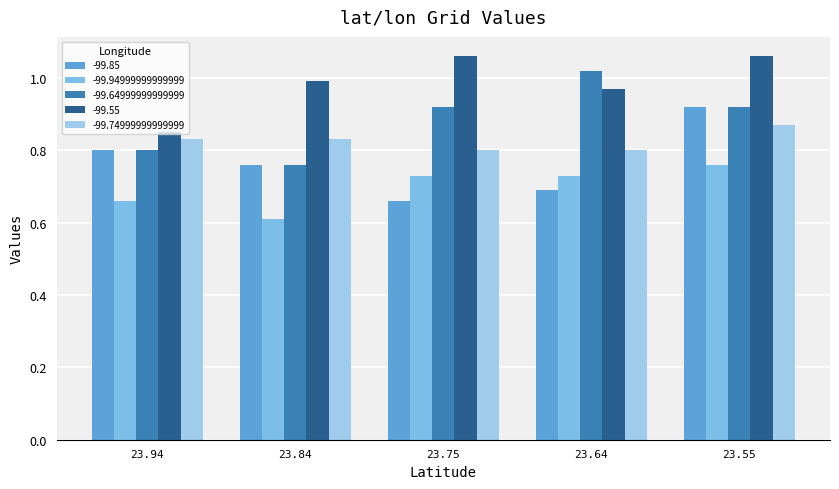

List the series in order of their peak value, highest first.

-99.55, -99.64999999999999, -99.85, -99.74999999999999, -99.94999999999999